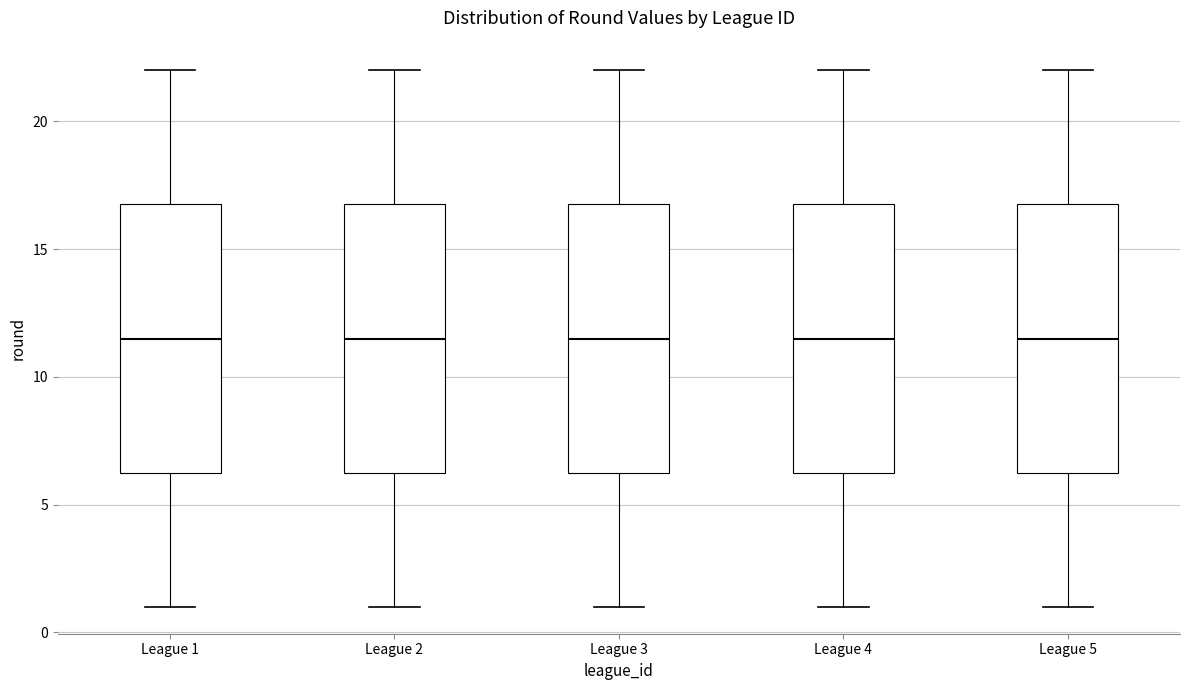

Where is the lower edge of the box for League 3 on the y-axis? The values are not printed on the chart, so give them approximately, as read against the axis.

6.5